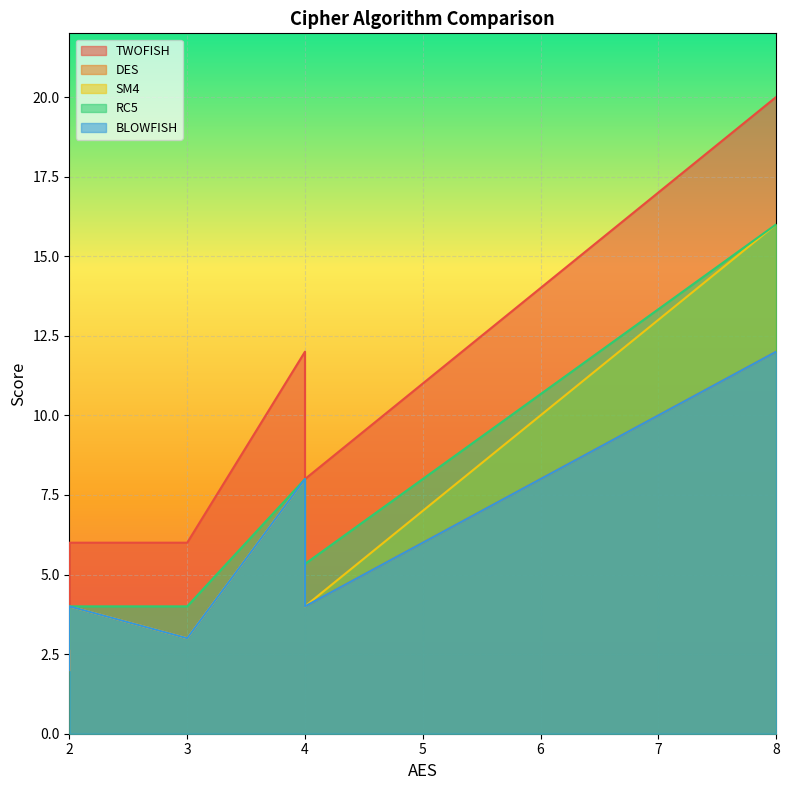

True or false: BLOWFISH and SM4 cross at least once.

False